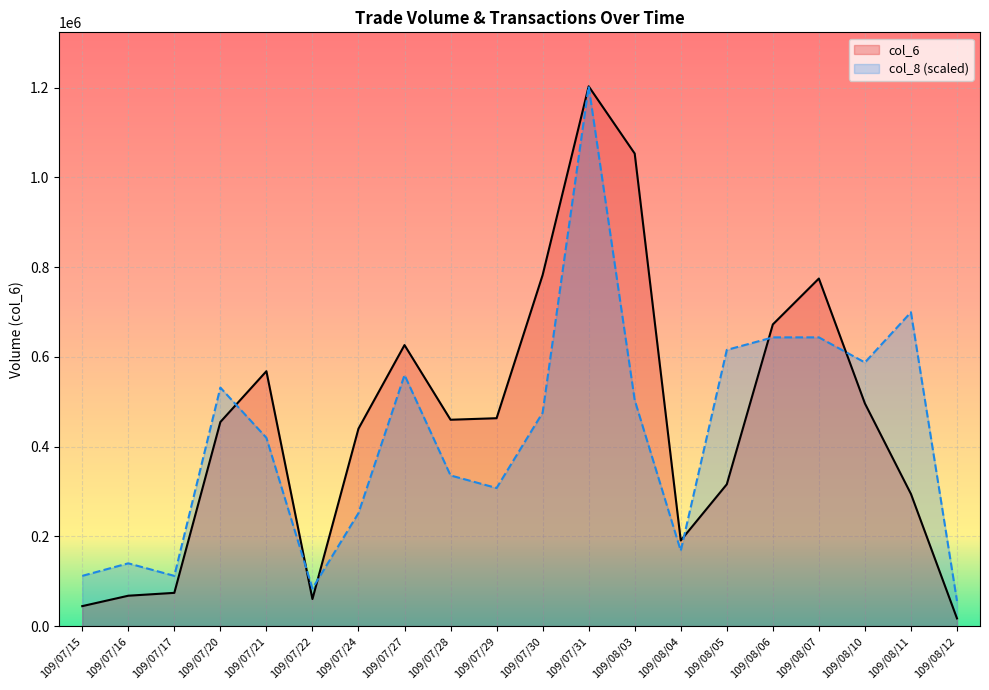

At which label does col_8 (scaled) reach its peak?

109/07/31